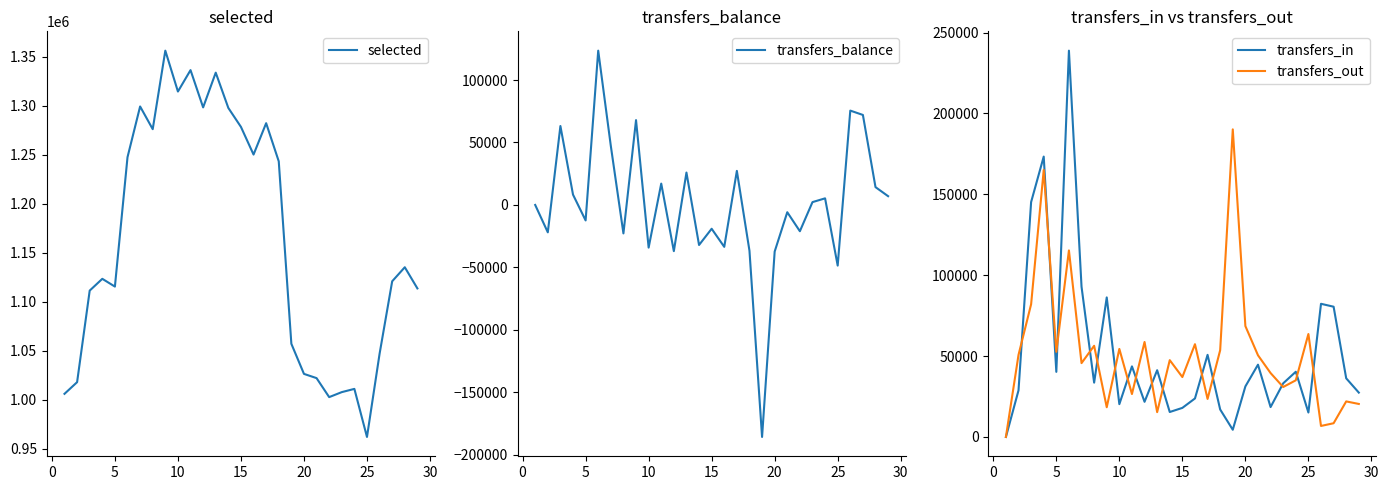

How many series are shown in this chart?

4